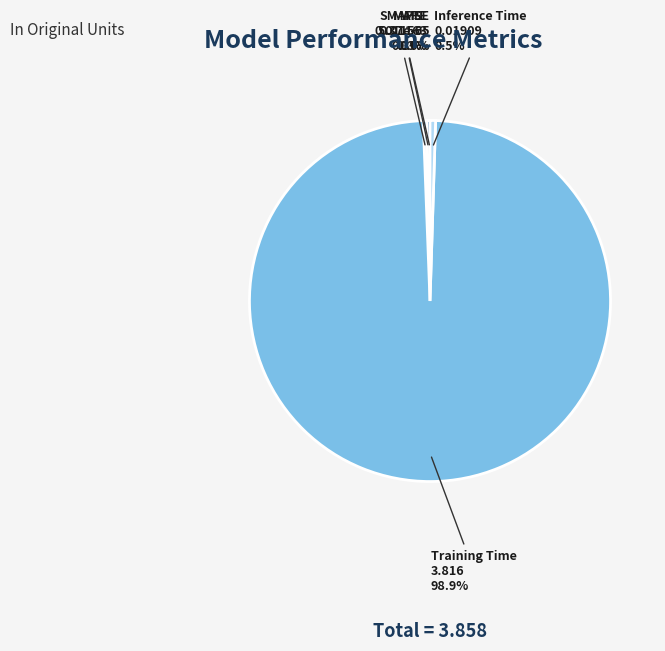

Is Inference Time the majority of the pie?

No